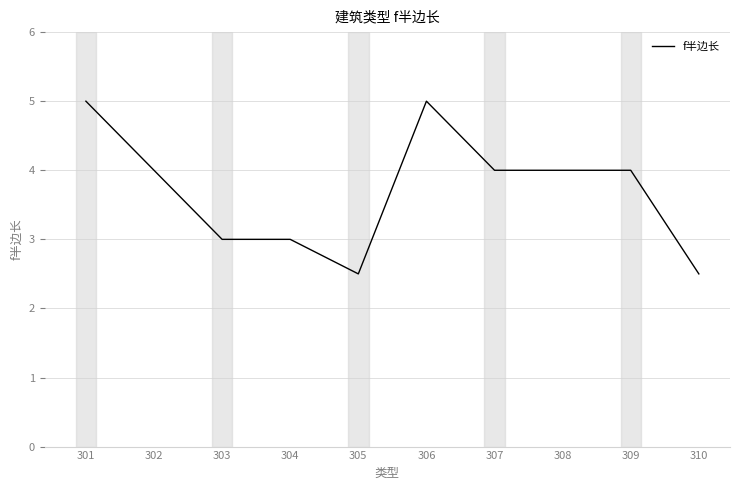

What is the difference between the values at 307 and 310?

1.5